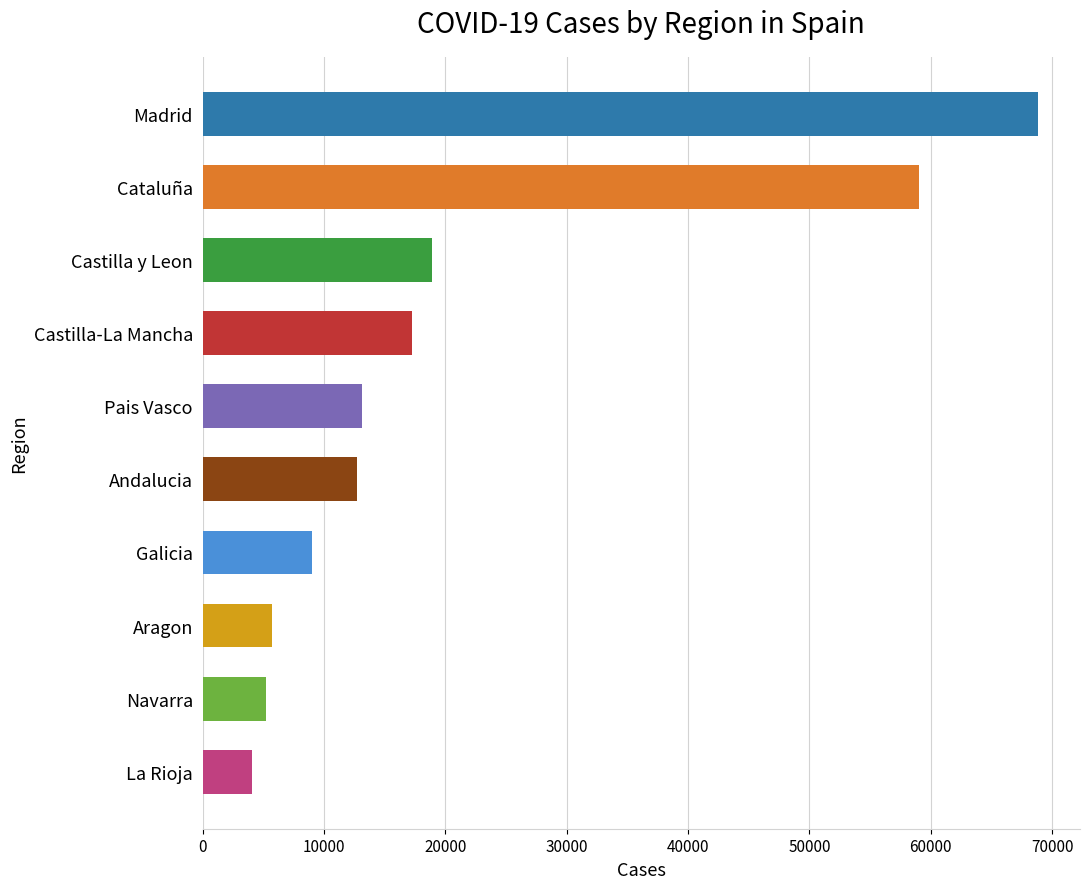

What is the difference between the second highest and minimum values?

54968